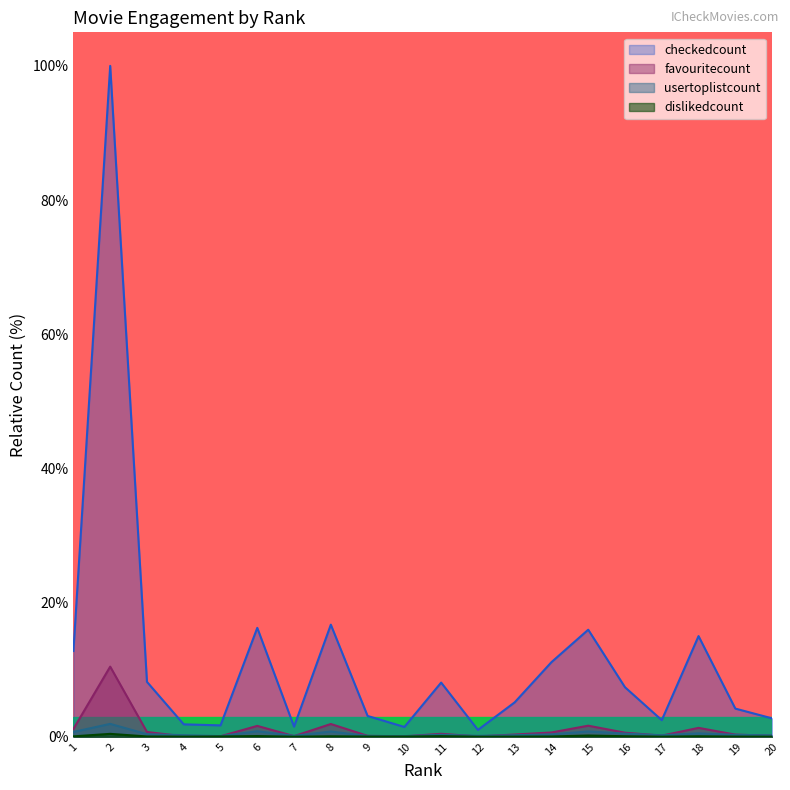

At which label is dislikedcount closest to 0?

7